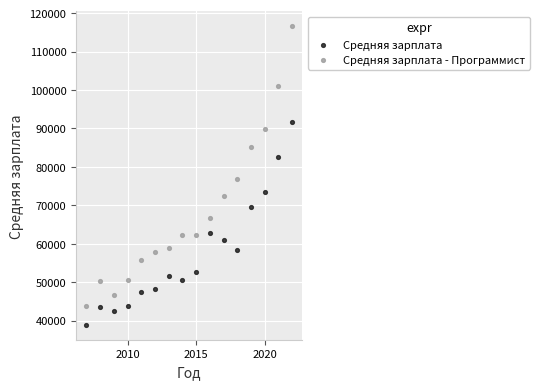

Across all series, what Y value is closest to 77783?

76879